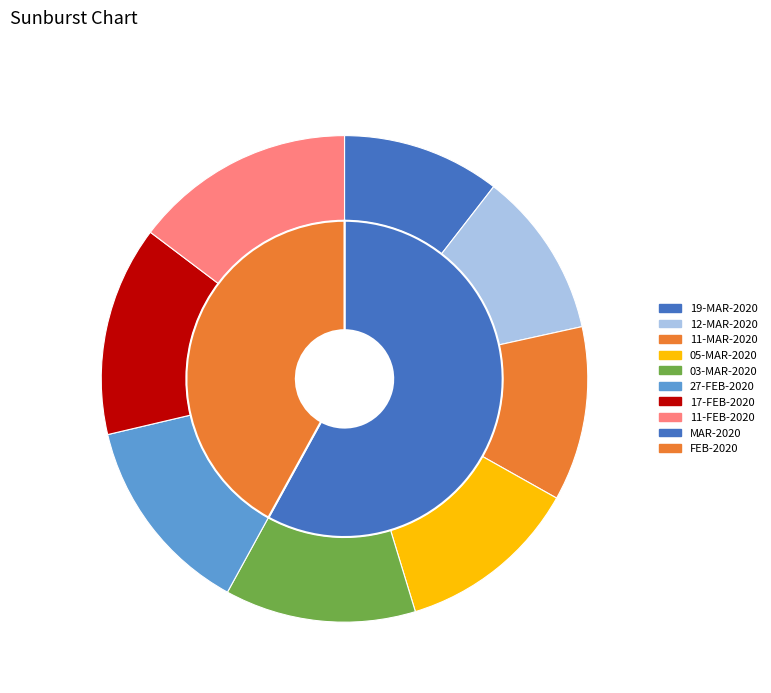

Between 19-MAR-2020 and 17-FEB-2020, which is larger?

17-FEB-2020